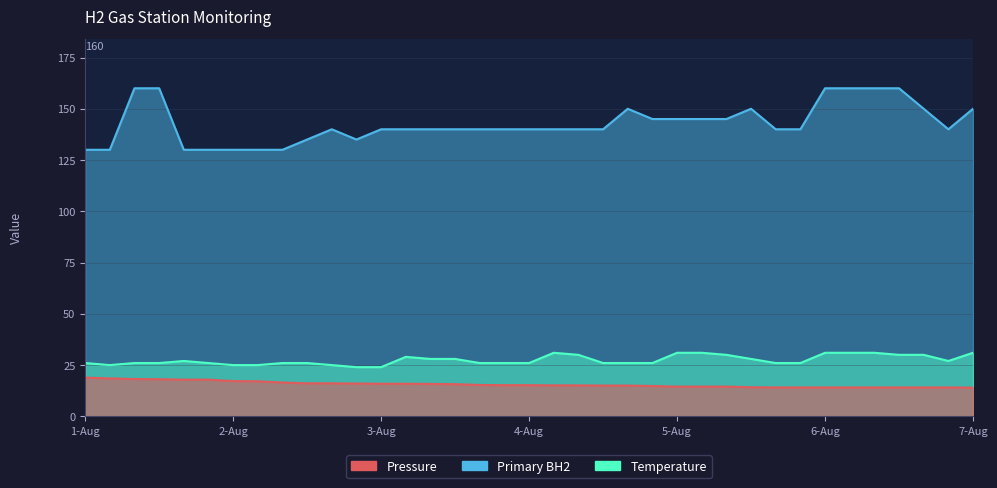

Which category has the highest value across all series?

1-Aug